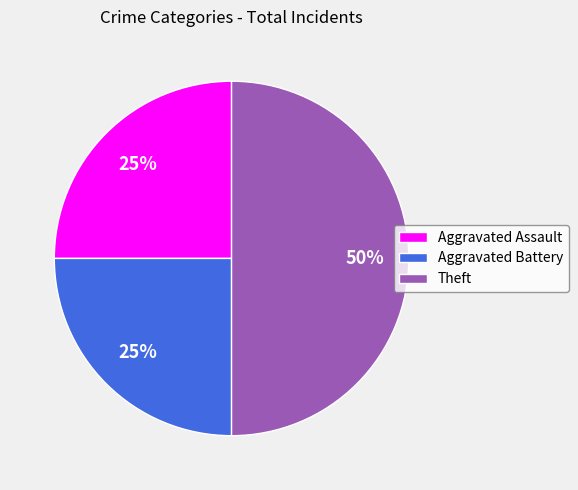

What is the largest slice in the pie chart?

Theft